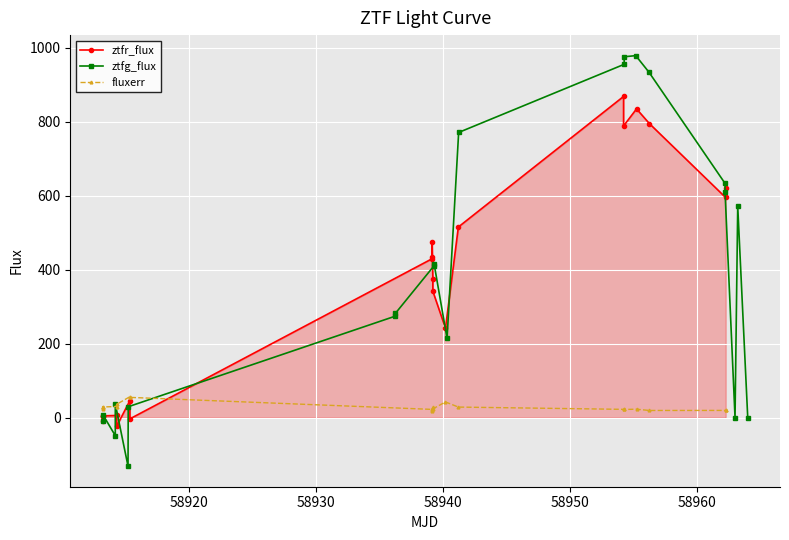

How many lines are shown in the chart?

3